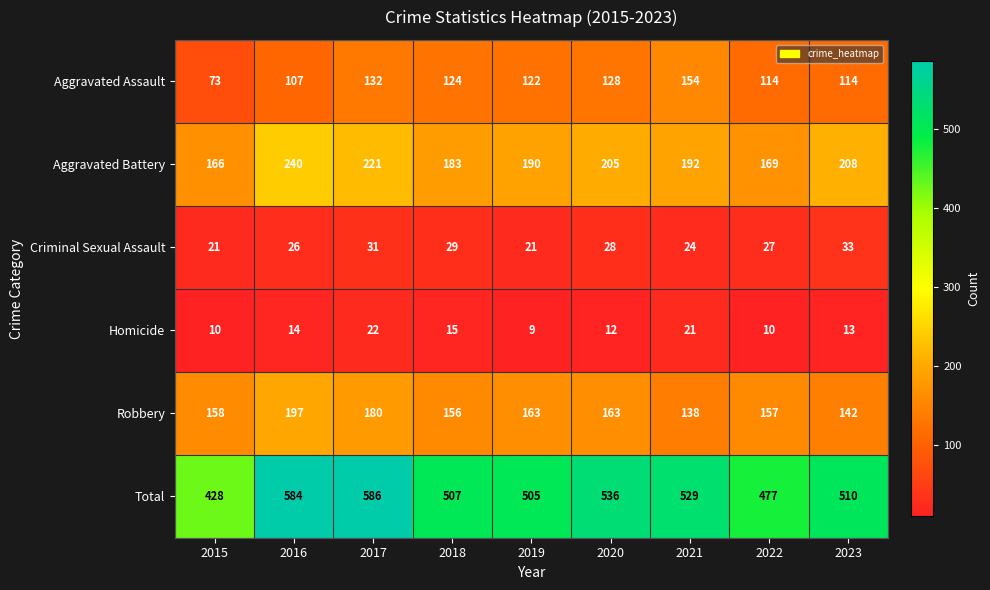

Rank the series by their maximum value, from lowest to highest.

Homicide, Criminal Sexual Assault, Aggravated Assault, Robbery, Aggravated Battery, Total